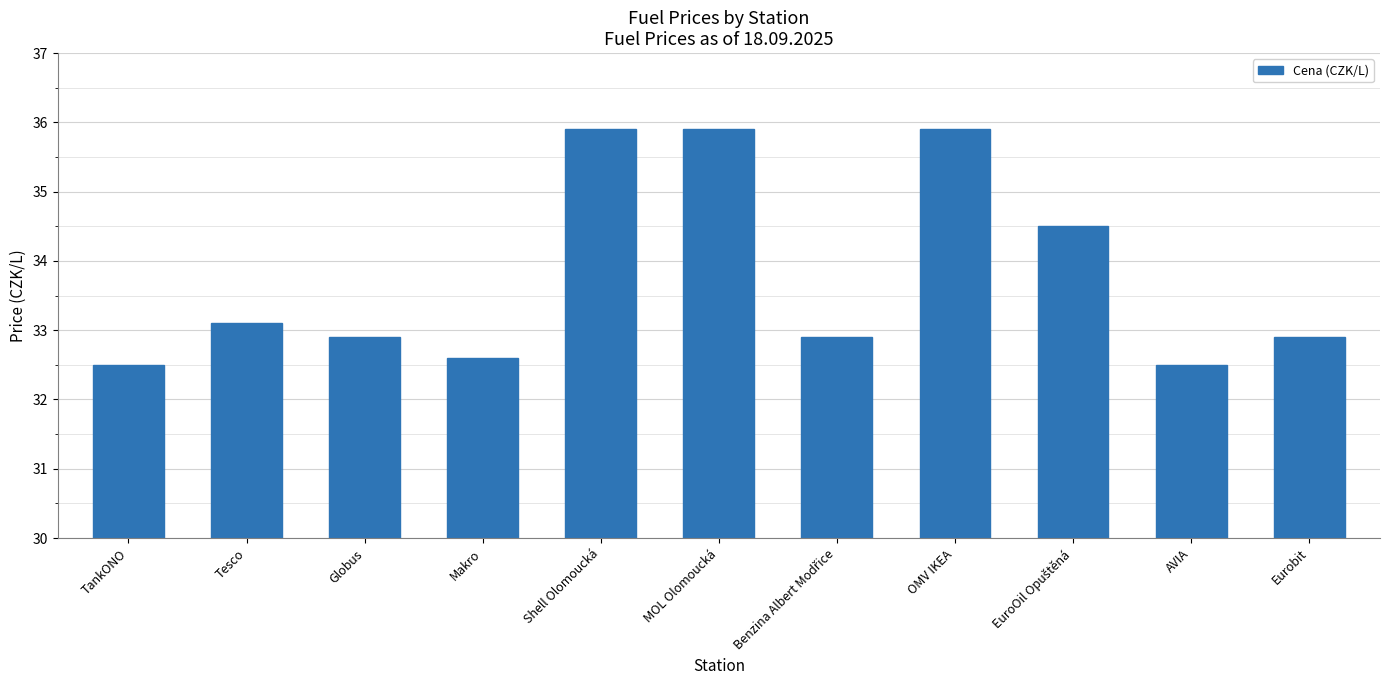

Reading left to right, extract all data points from this chart.

32.5	33.1	32.9	32.6	35.9	35.9	32.9	35.9	34.5	32.5	32.9